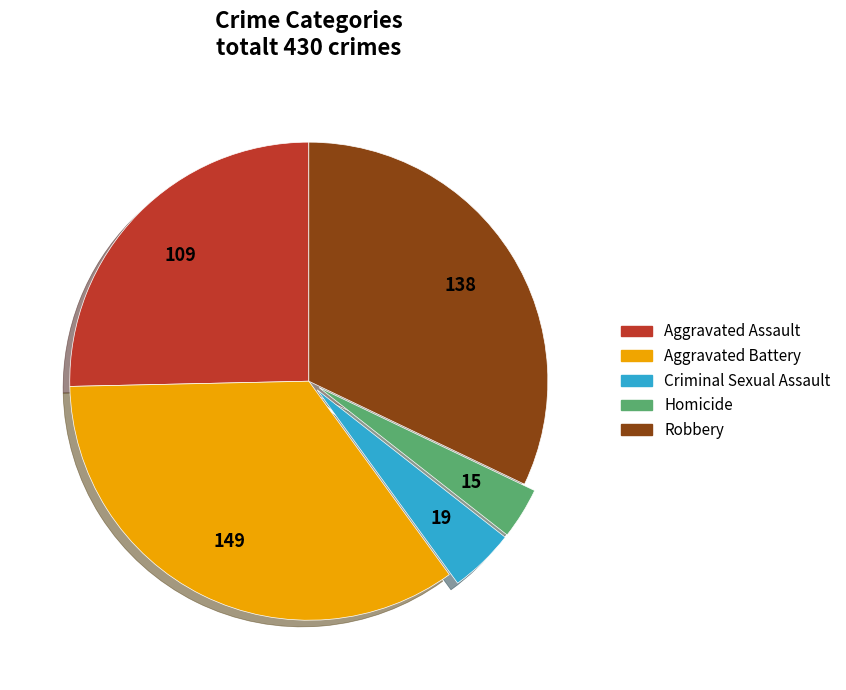

Is there a majority slice in this chart?

No